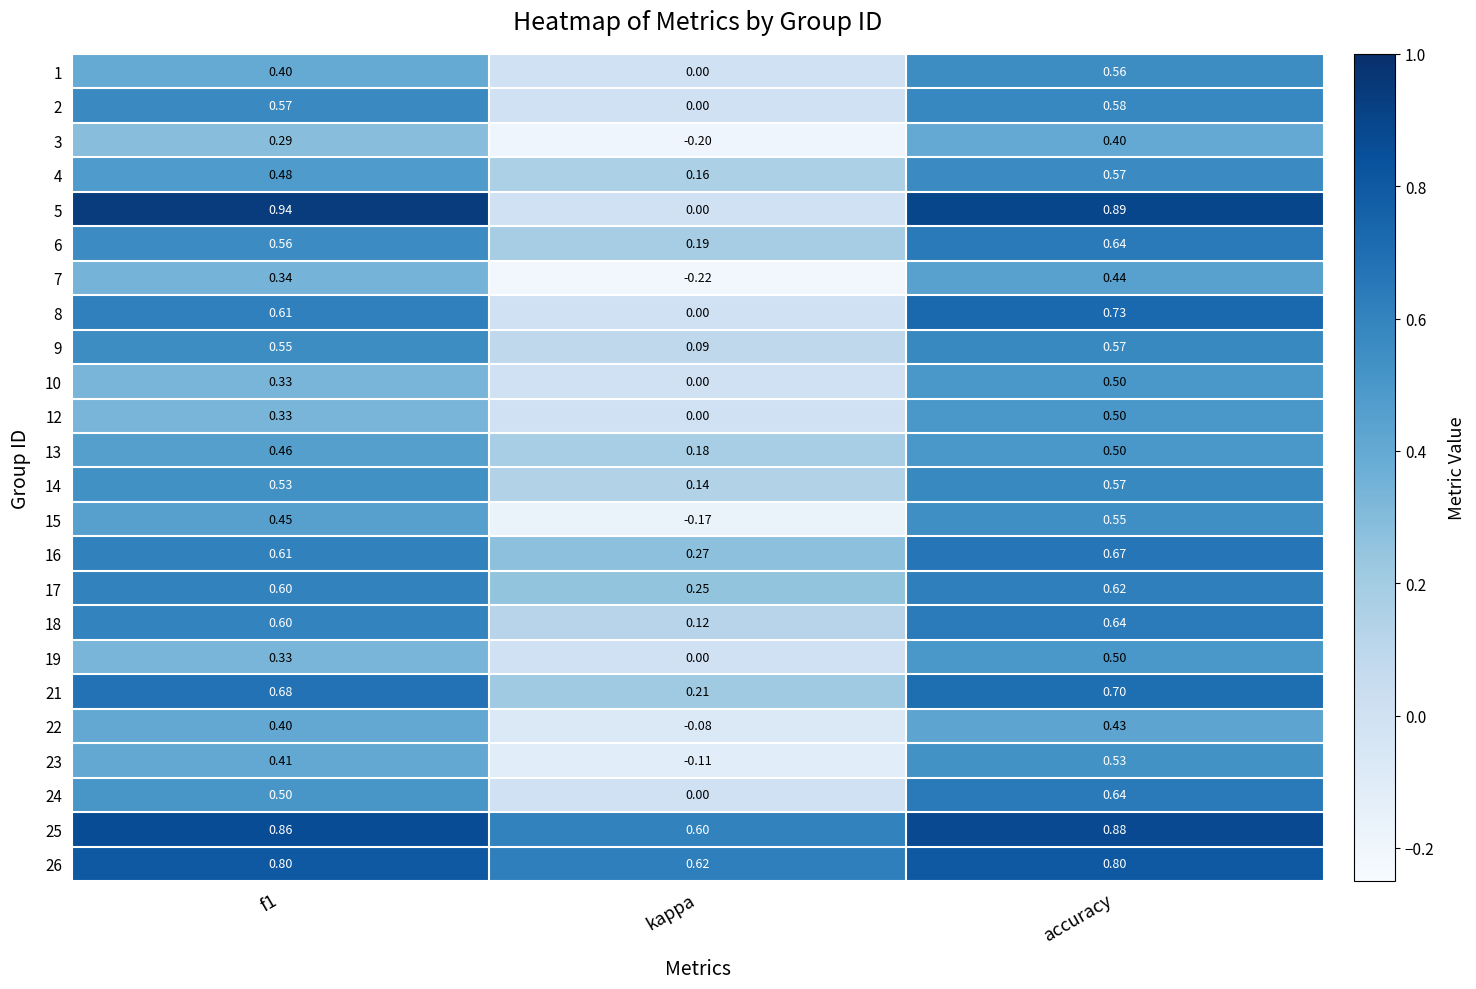

Where is 23 nearest to the value 0?

kappa